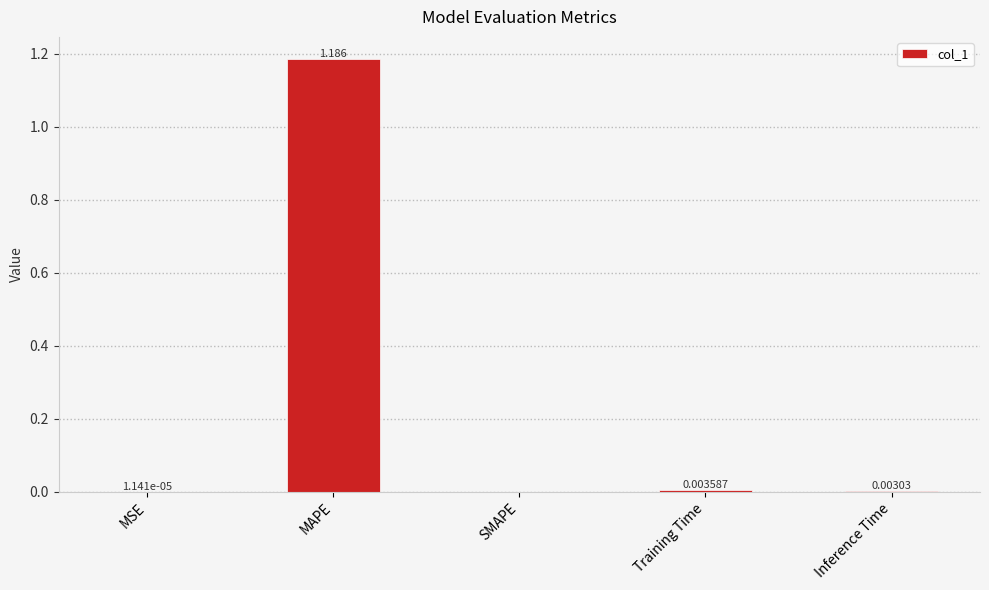

What is the average value?

0.2